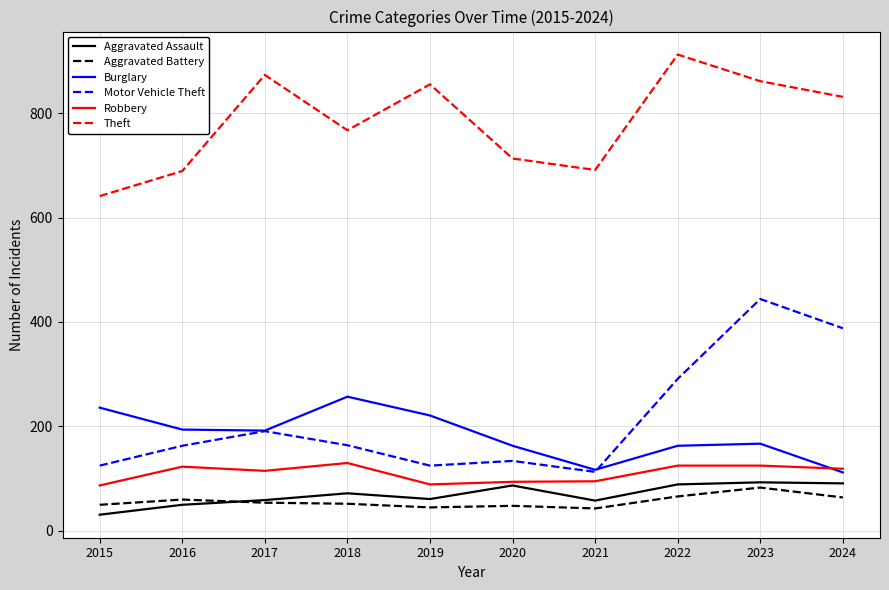

What is the difference between the Theft values at 2020 and 2021?

22